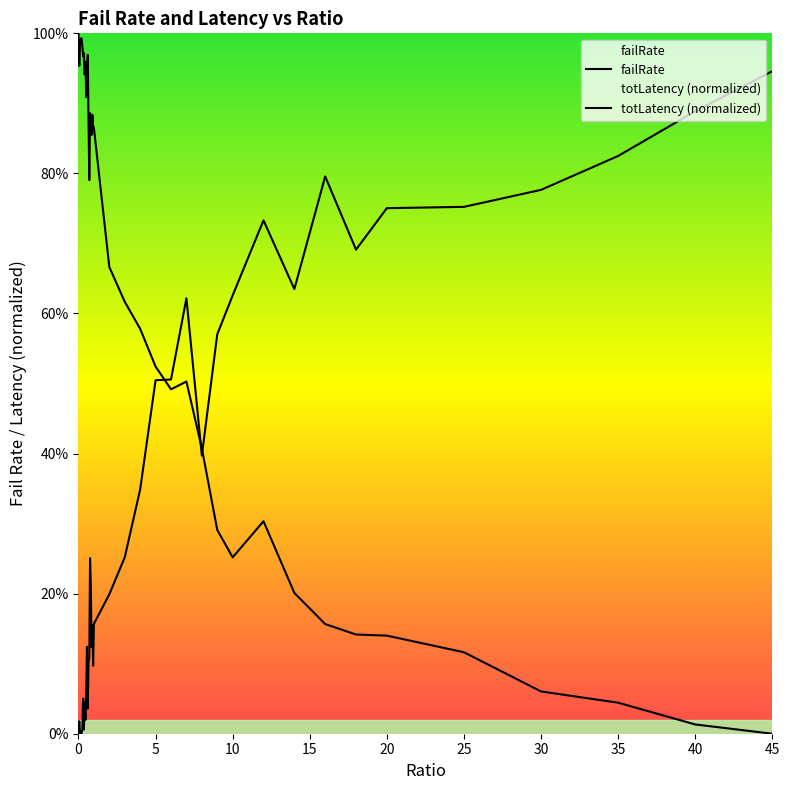

Is it true that totLatency equals 0.8 at 5?

False